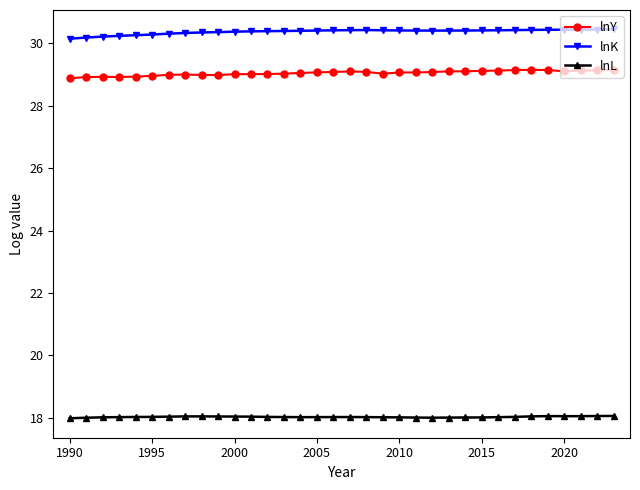

True or false: lnY and lnL intersect in this chart.

False